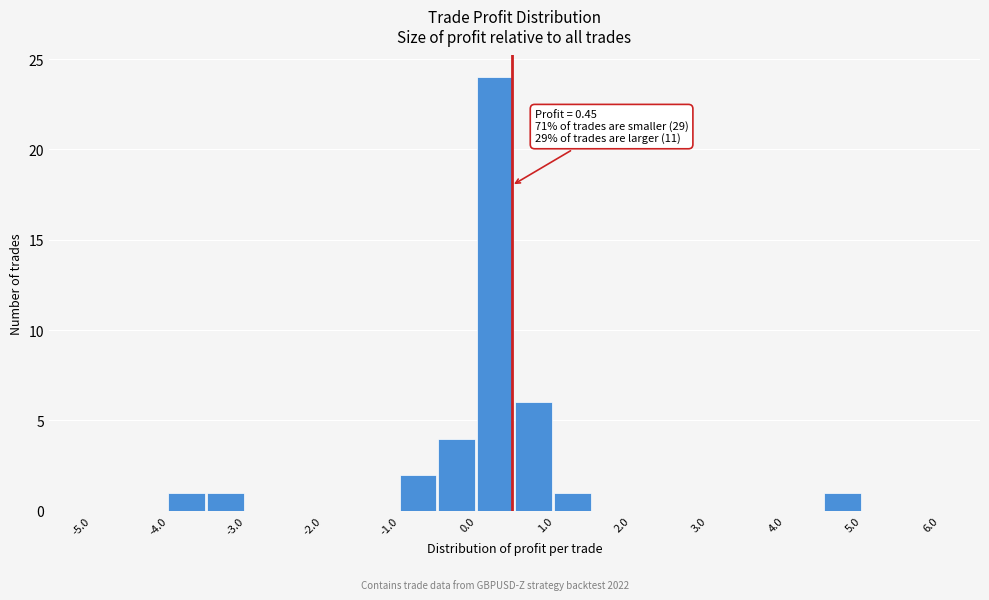

Which range on the x-axis has the tallest bar?

0.0 to 0.5